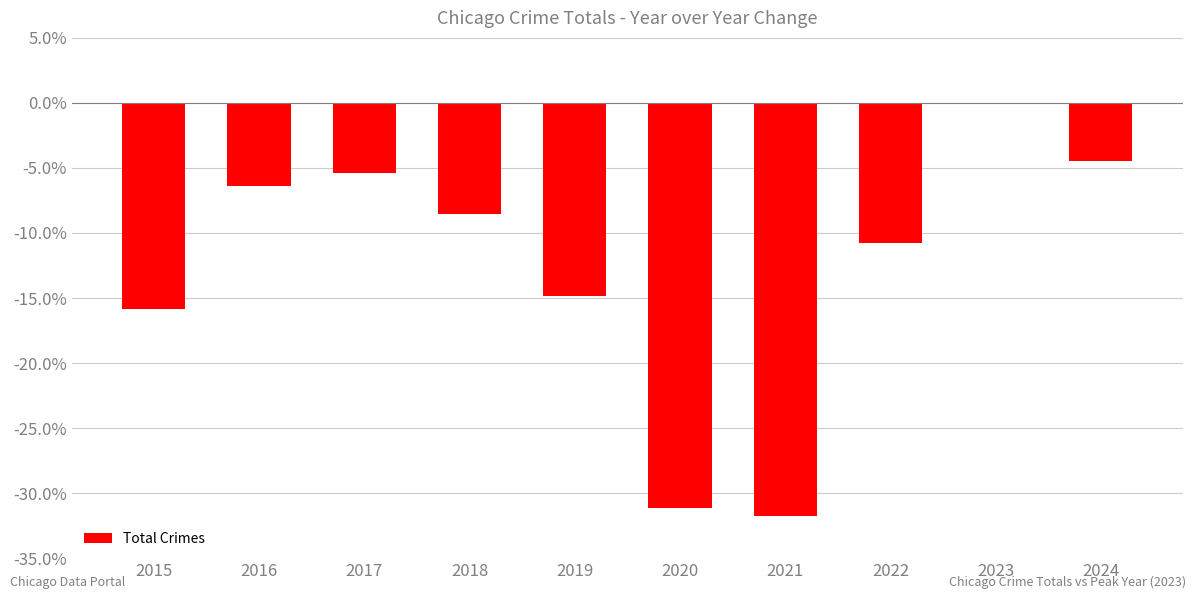

Reading left to right, list all the values displayed in this chart.

-0.2	-0.1	-0.1	-0.1	-0.1	-0.3	-0.3	-0.1	0.0	-0.0